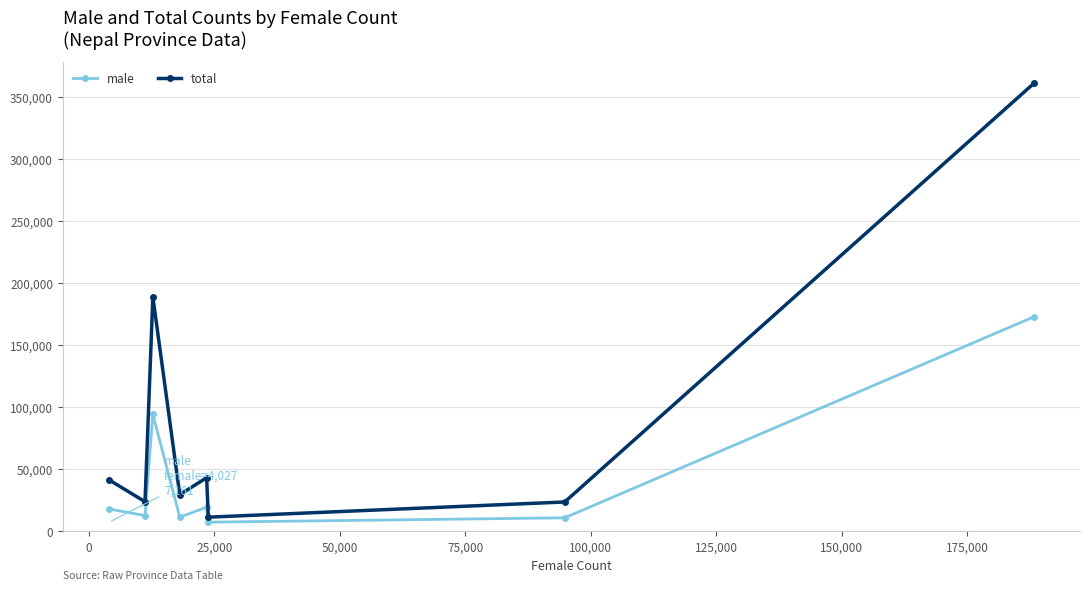

True or false: male has more than 1 interior local peaks.

True